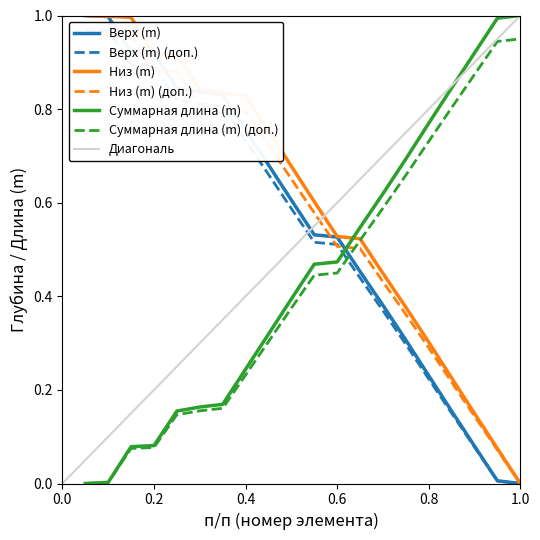

What is the highest value of the Верх (m) series?

1.0